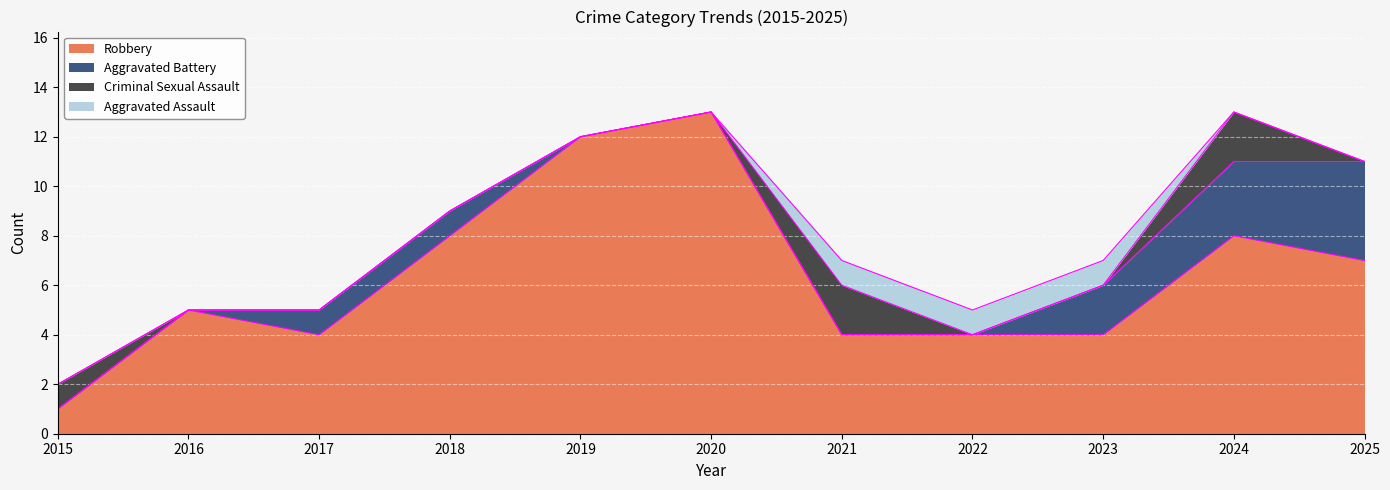

Does the chart display data point markers on the line(s)?

No